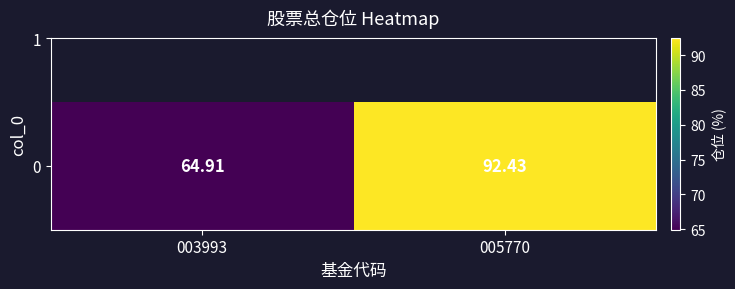

What is the average value?

78.7